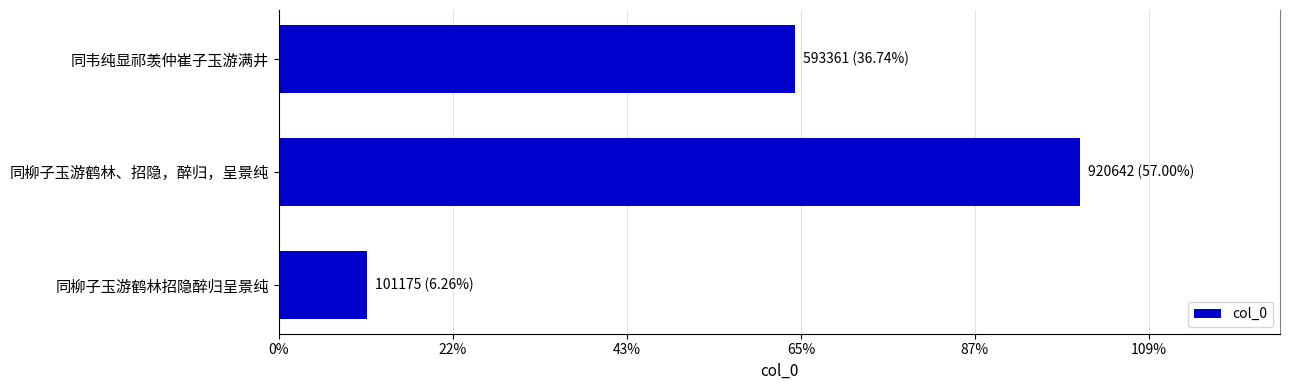

At which category does the chart reach its minimum across all series?

同柳子玉游鹤林招隐醉归呈景纯